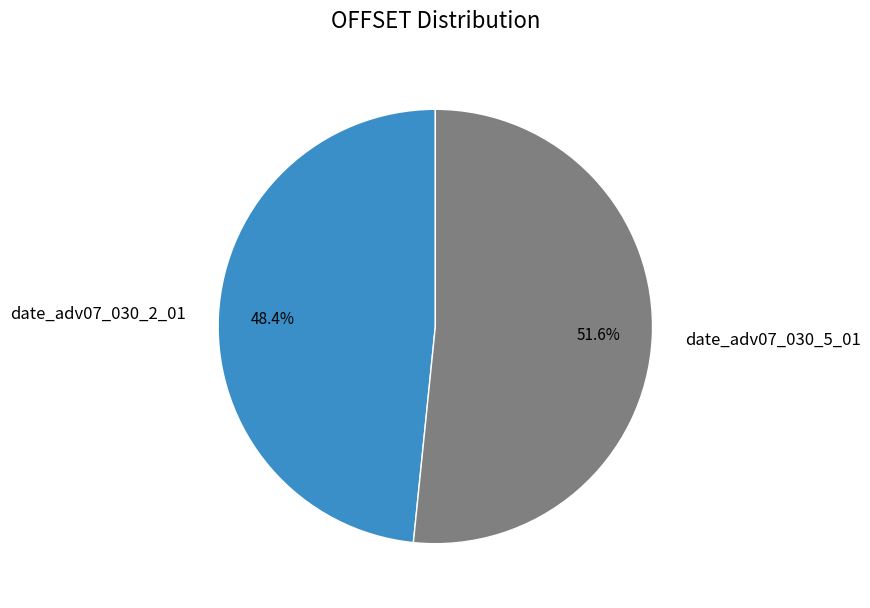

How many slices are in this pie chart?

2